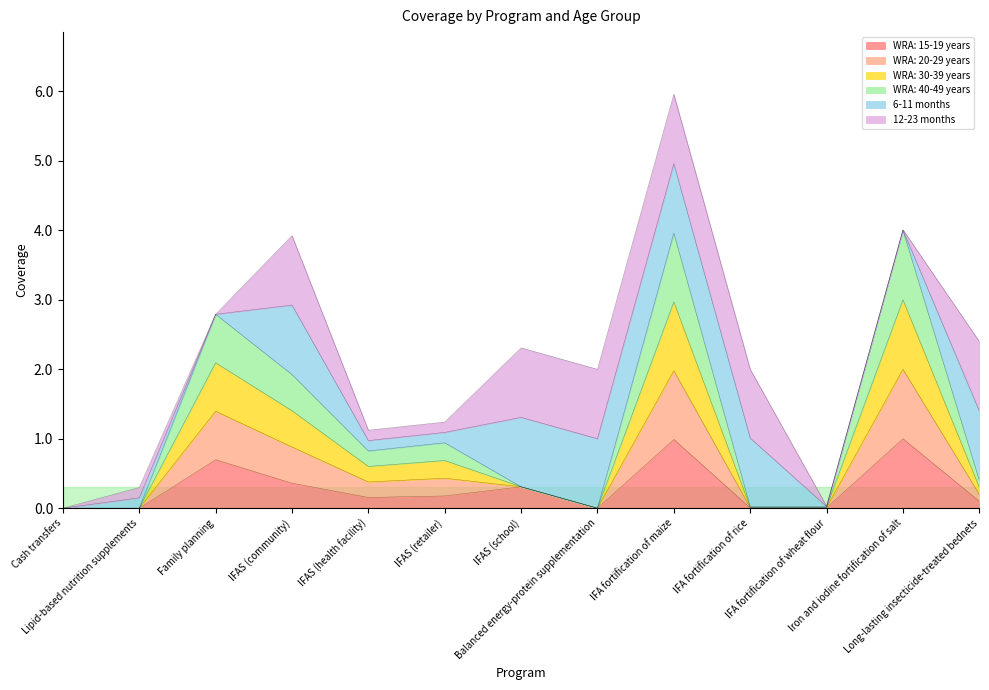

The WRA: 40-49 years series shows 0.0 at Balanced energy-protein supplementation. True or false?

True